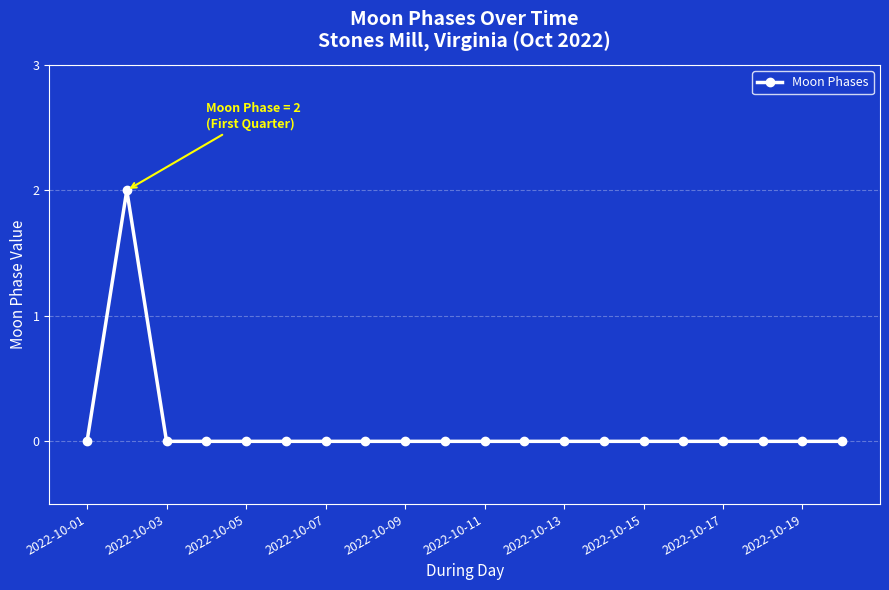

Reading left to right, what are all the values shown in this chart?

0	2	0	0	0	0	0	0	0	0	0	0	0	0	0	0	0	0	0	0